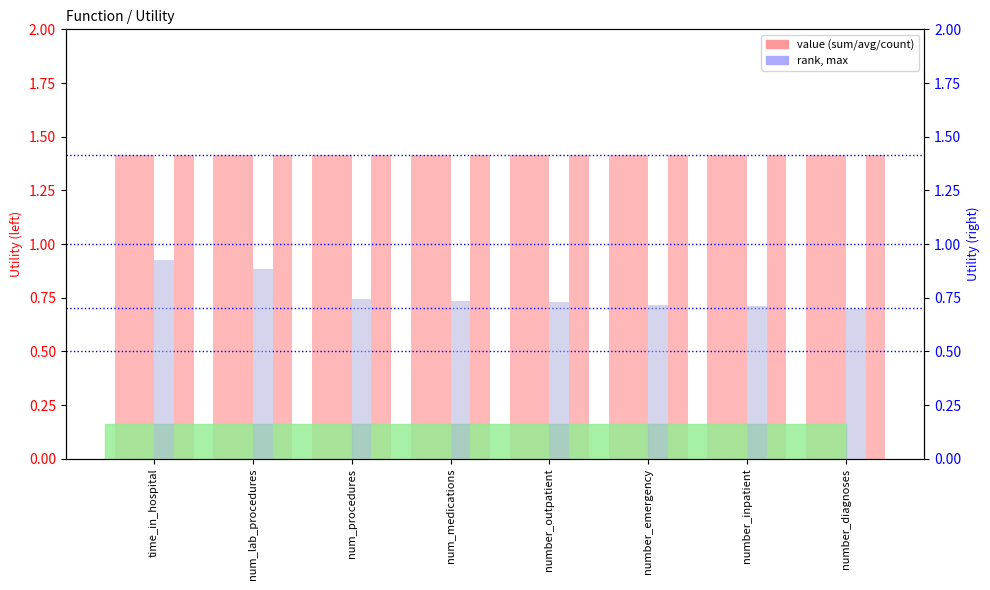

Rank the series by their maximum value, from lowest to highest.

max, sum, avg, count